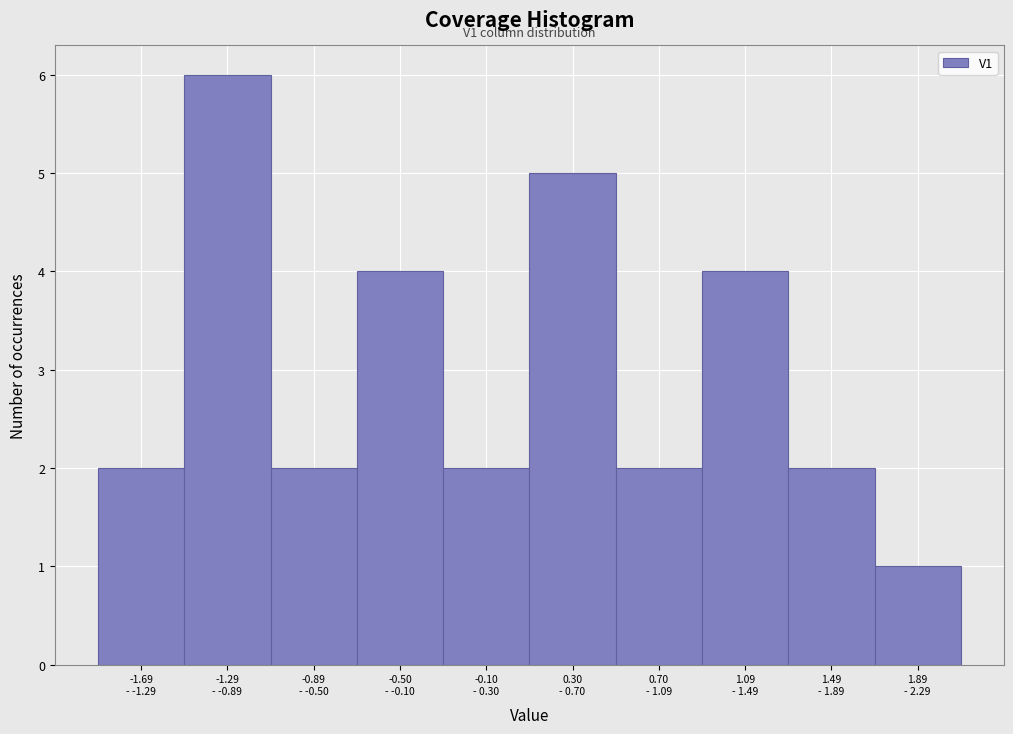

Reading left to right, extract all data points from this chart.

2	6	2	4	2	5	2	4	2	1